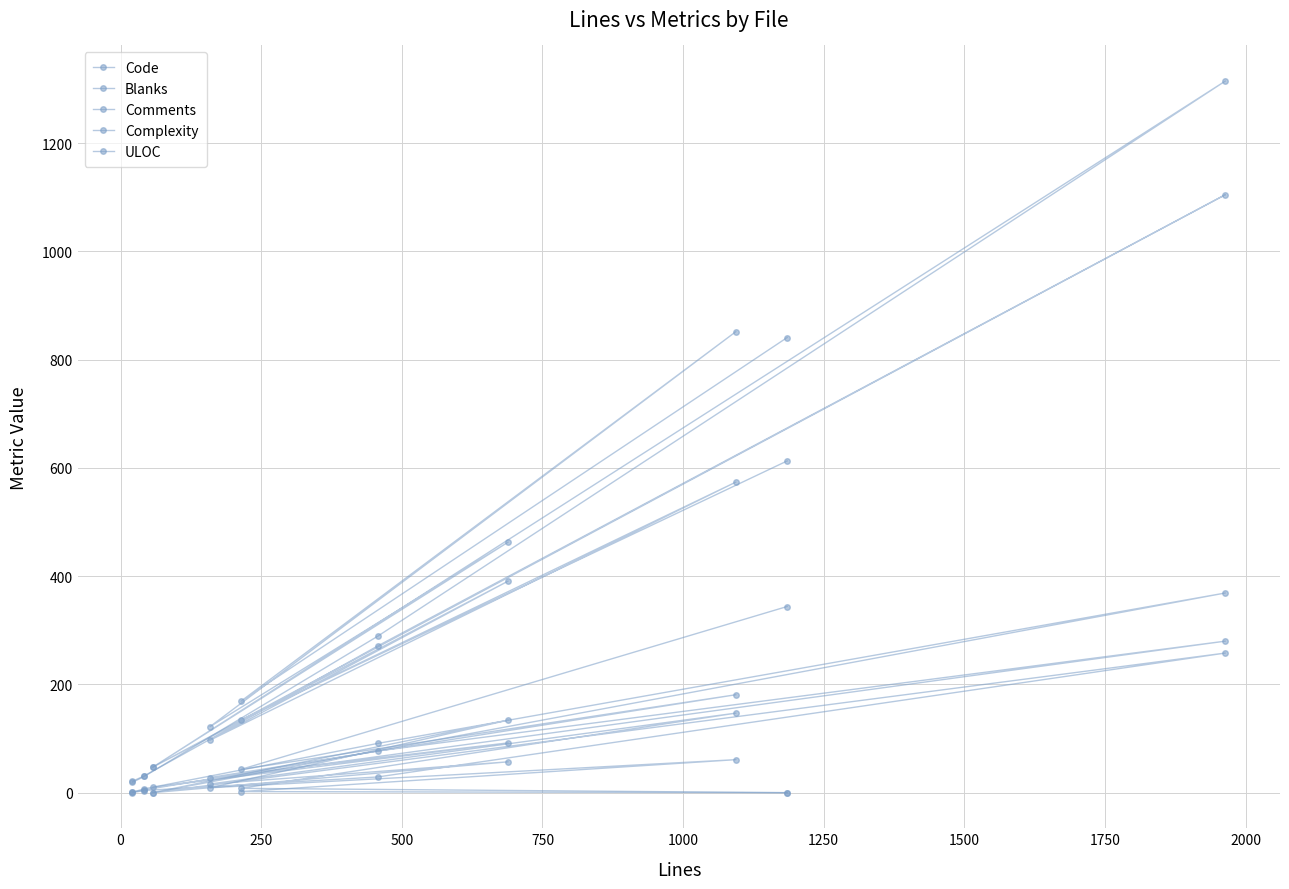

The ULOC series shows 12 at 1000. True or false?

False